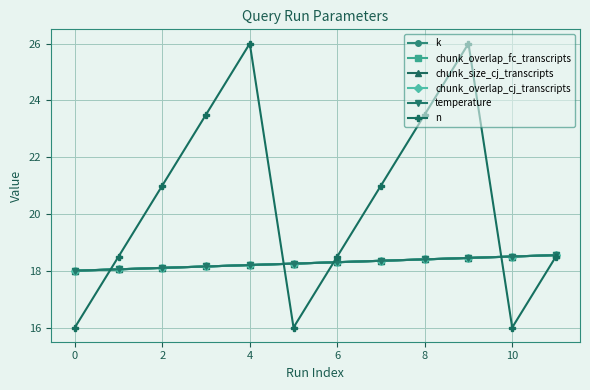

At which category is the sum across all series the highest?

9